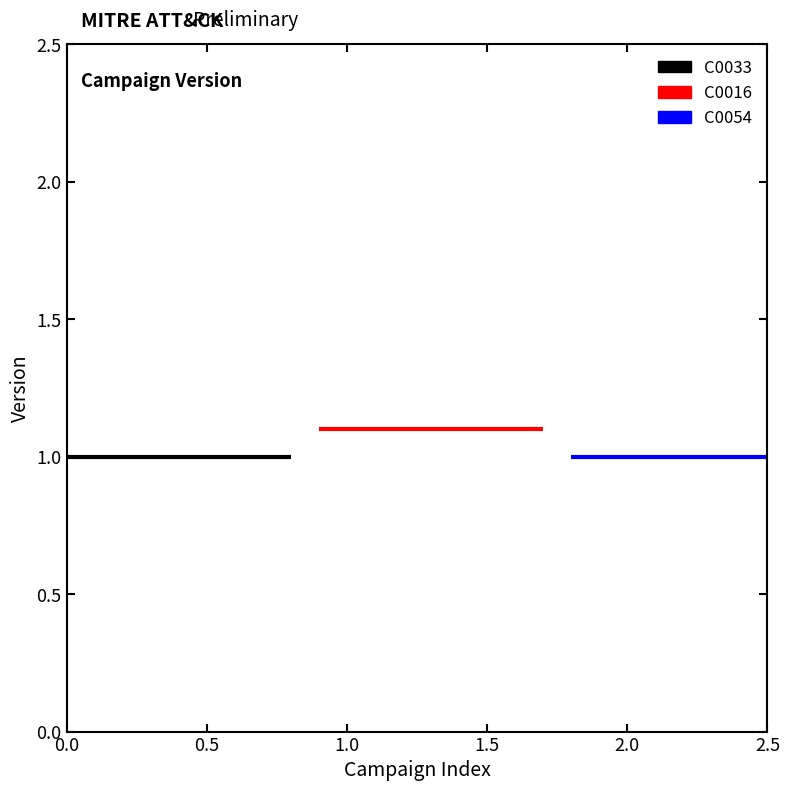

What position from the left is C0016?

2